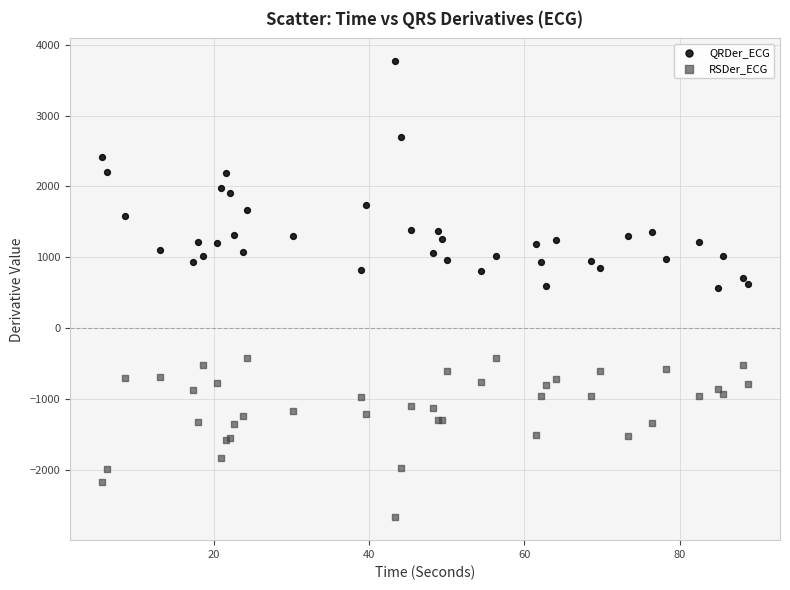

Which series has the widest spread of Y values?

QRDer_ECG